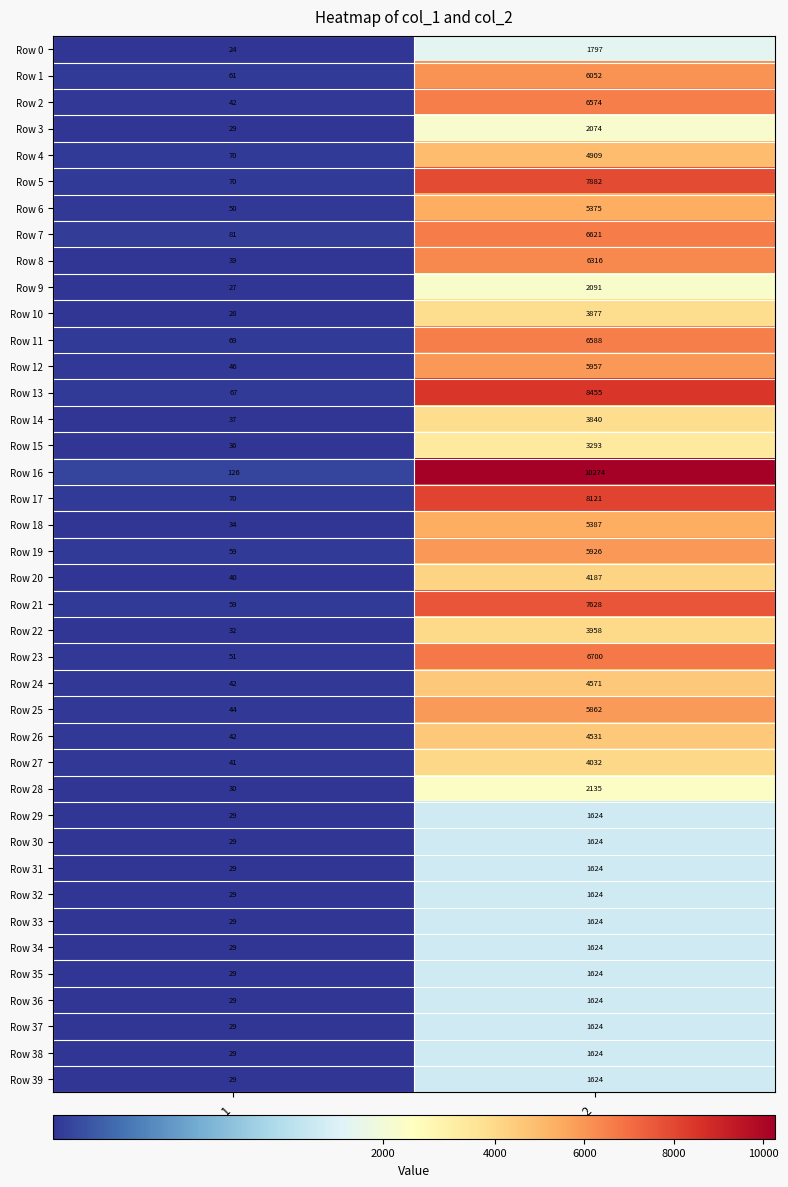

At how many categories does at least one series exceed 7220?

1